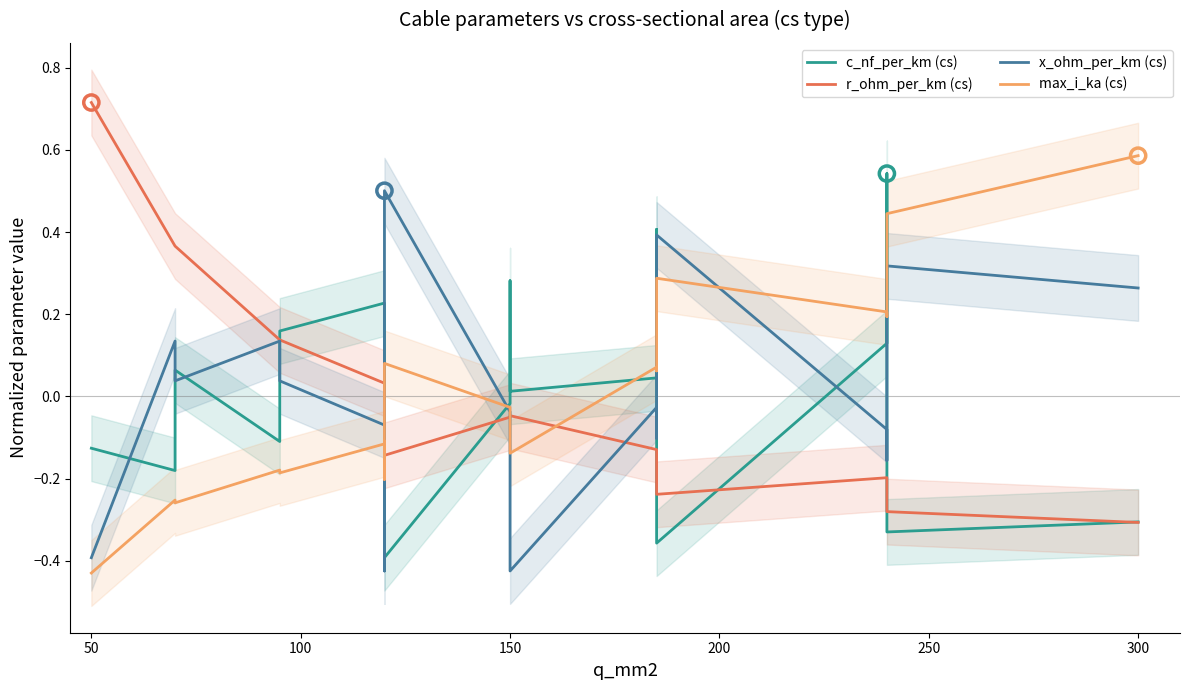

Which series has the largest Y range (max minus min)?

r_ohm_per_km (cs)